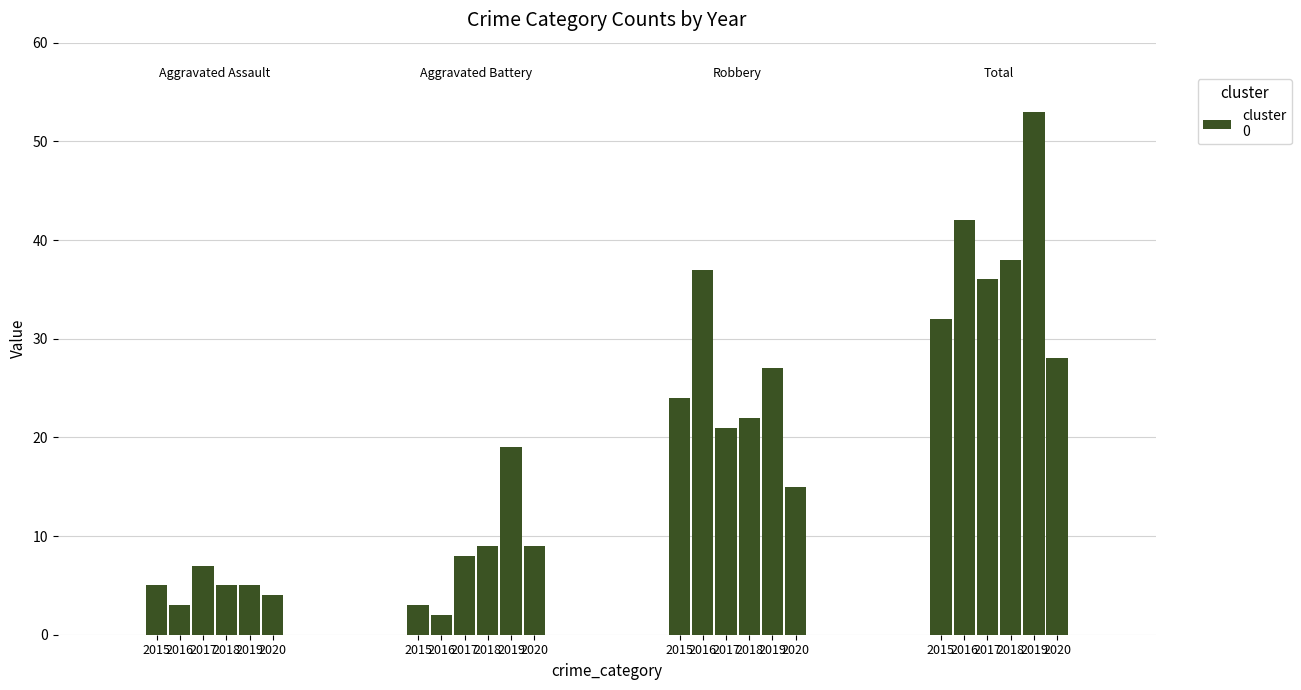

How many distinct data groups are displayed?

6